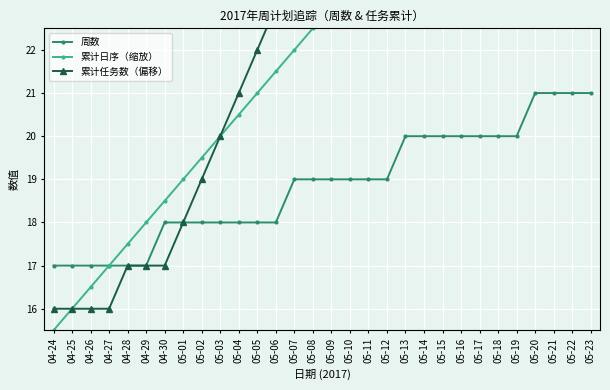

Rank the series by their maximum value, from lowest to highest.

周数, 累计日序（缩放）, 累计任务数（偏移）